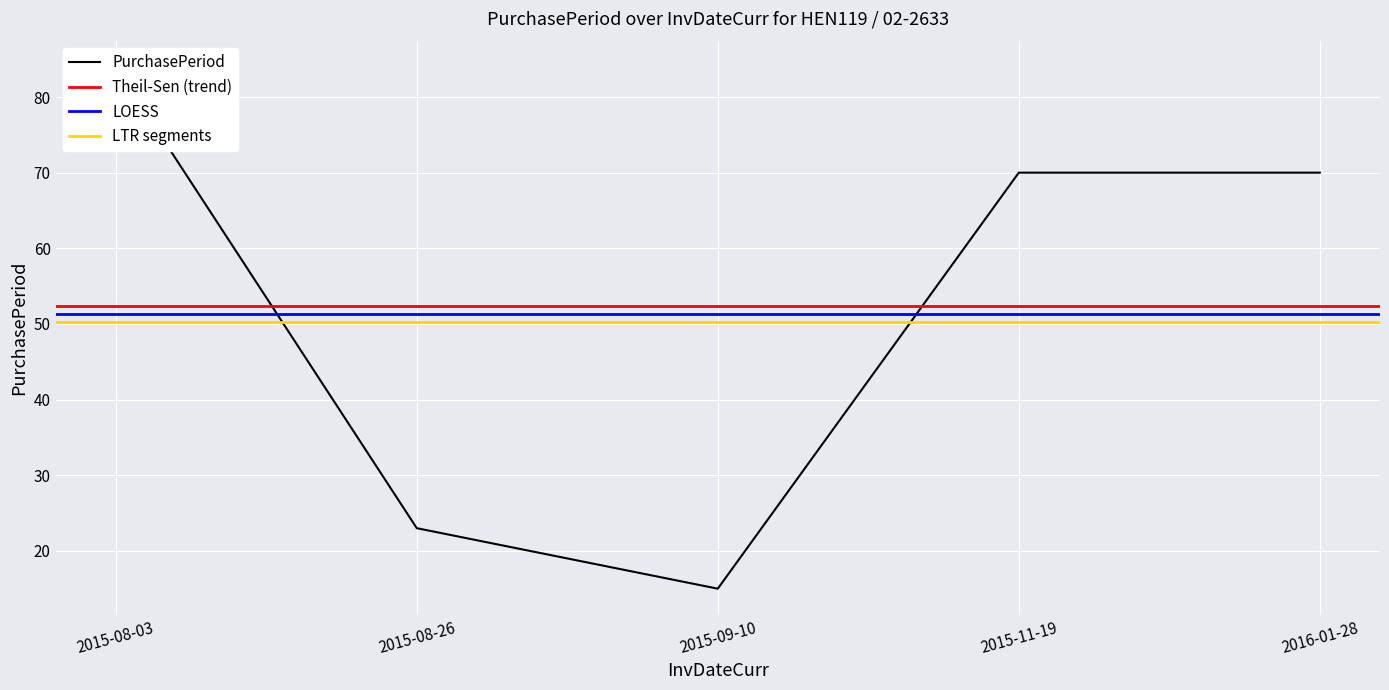

The chart shows a value of 21 at 2015-09-10. True or false?

False